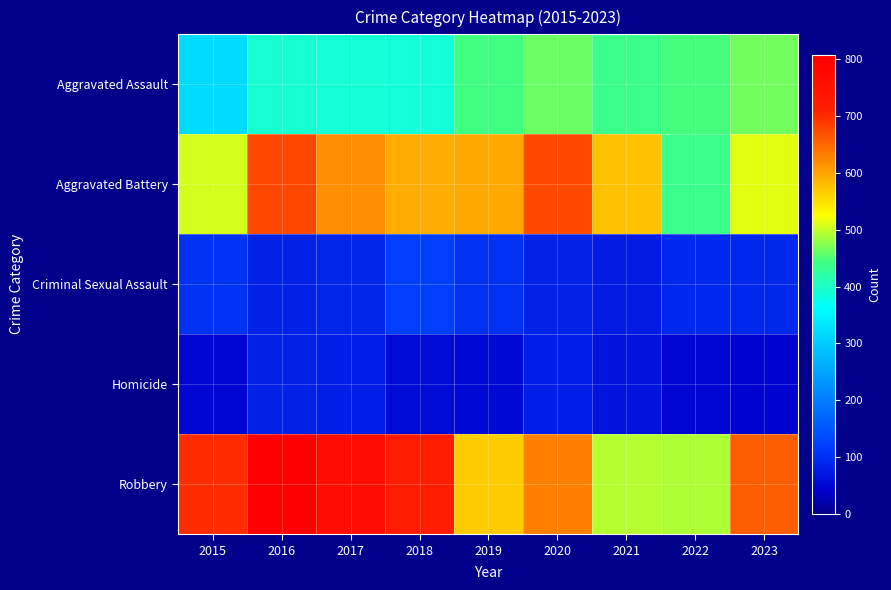

At 2018, list the series in order from smallest to largest.

Homicide, Criminal Sexual Assault, Aggravated Assault, Aggravated Battery, Robbery